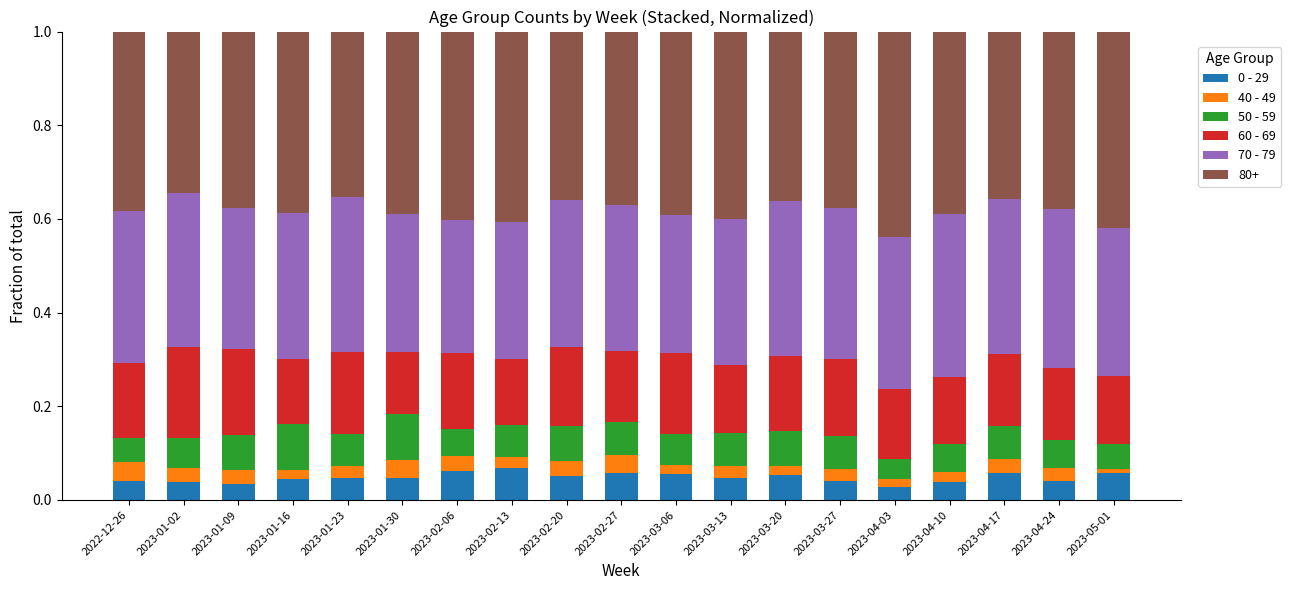

Is it true that 0 - 29 equals 0.0 at 2023-04-10?

True